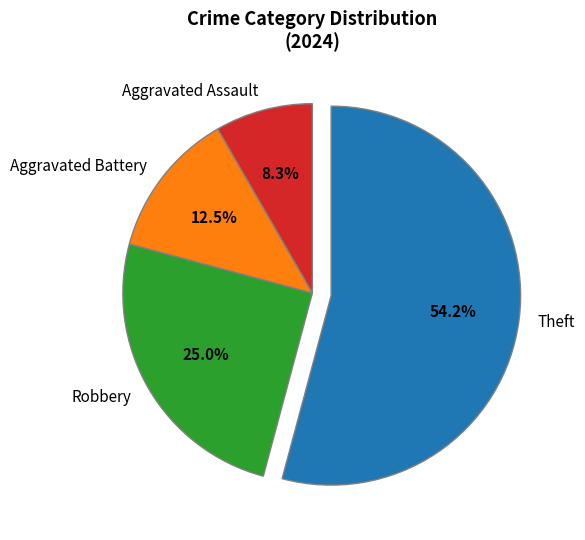

Which category has the biggest portion of the pie?

Theft